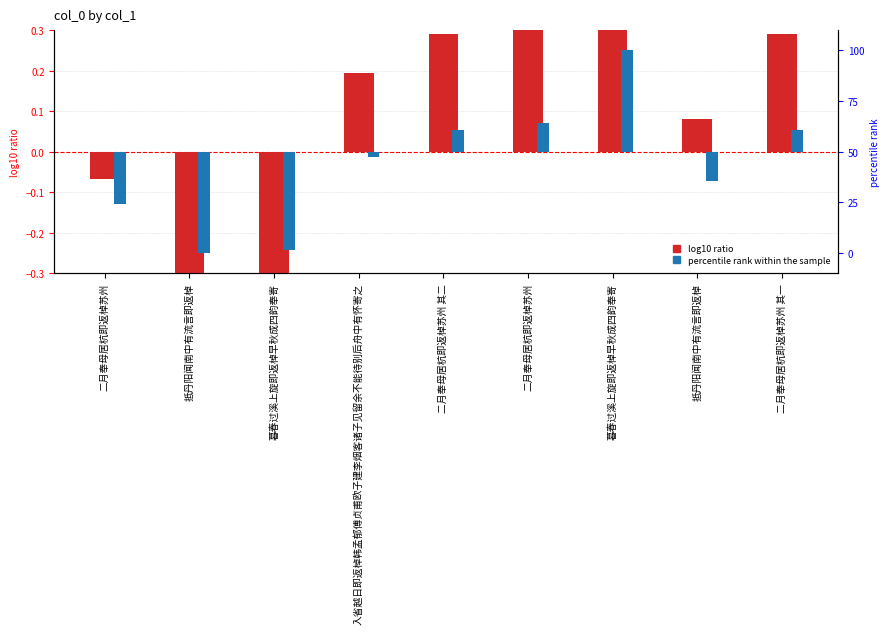

How many negative values does the percentile rank within the sample series have?

5